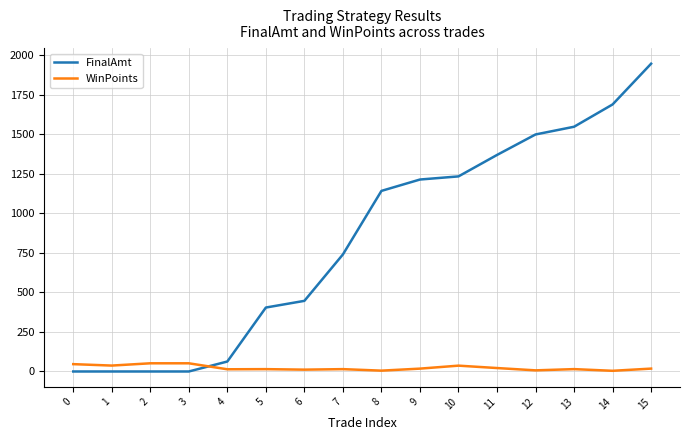

True or false: WinPoints has a value of 46.4 at 0.

True